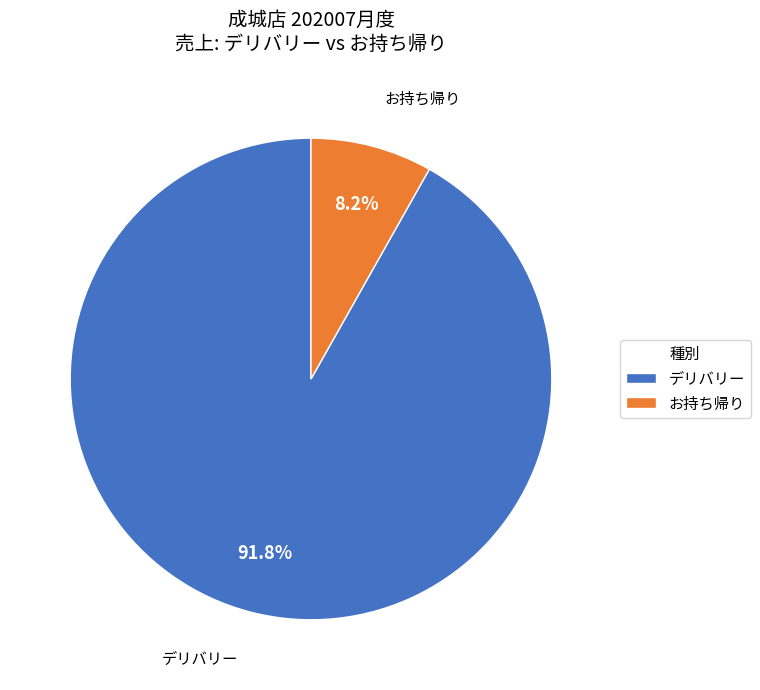

Rank the categories by value from lowest to highest.

お持ち帰り, デリバリー